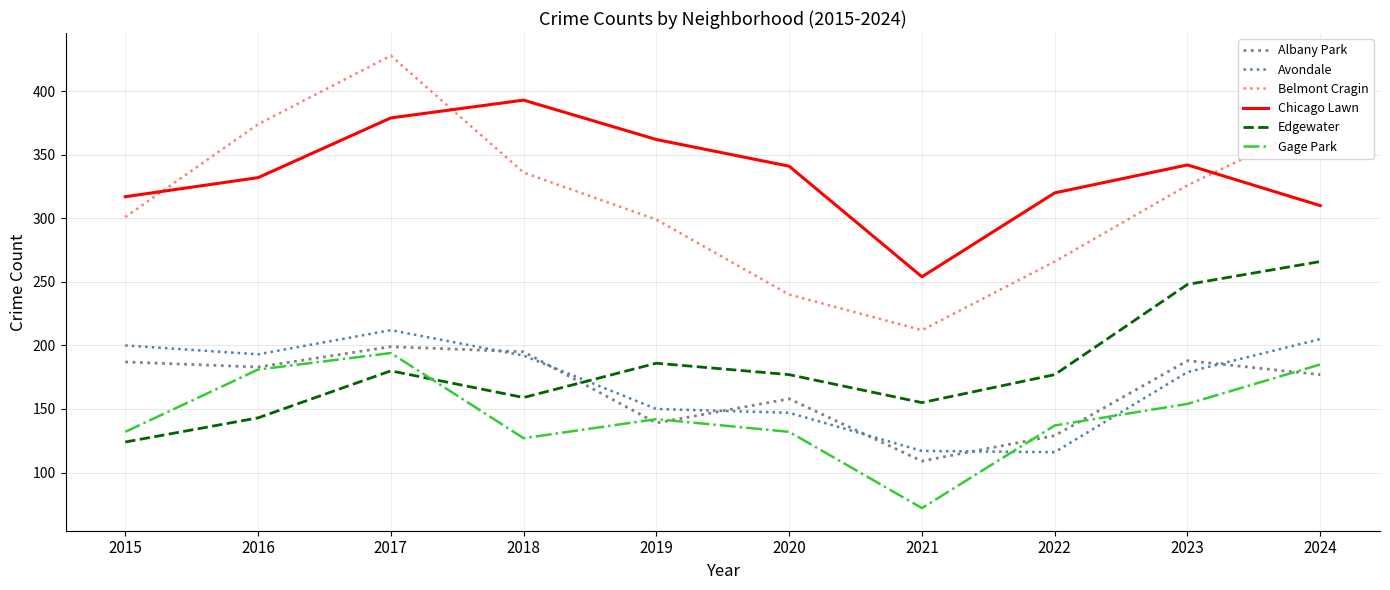

What is the sum of the Chicago Lawn values at 2024 and 2021?

564